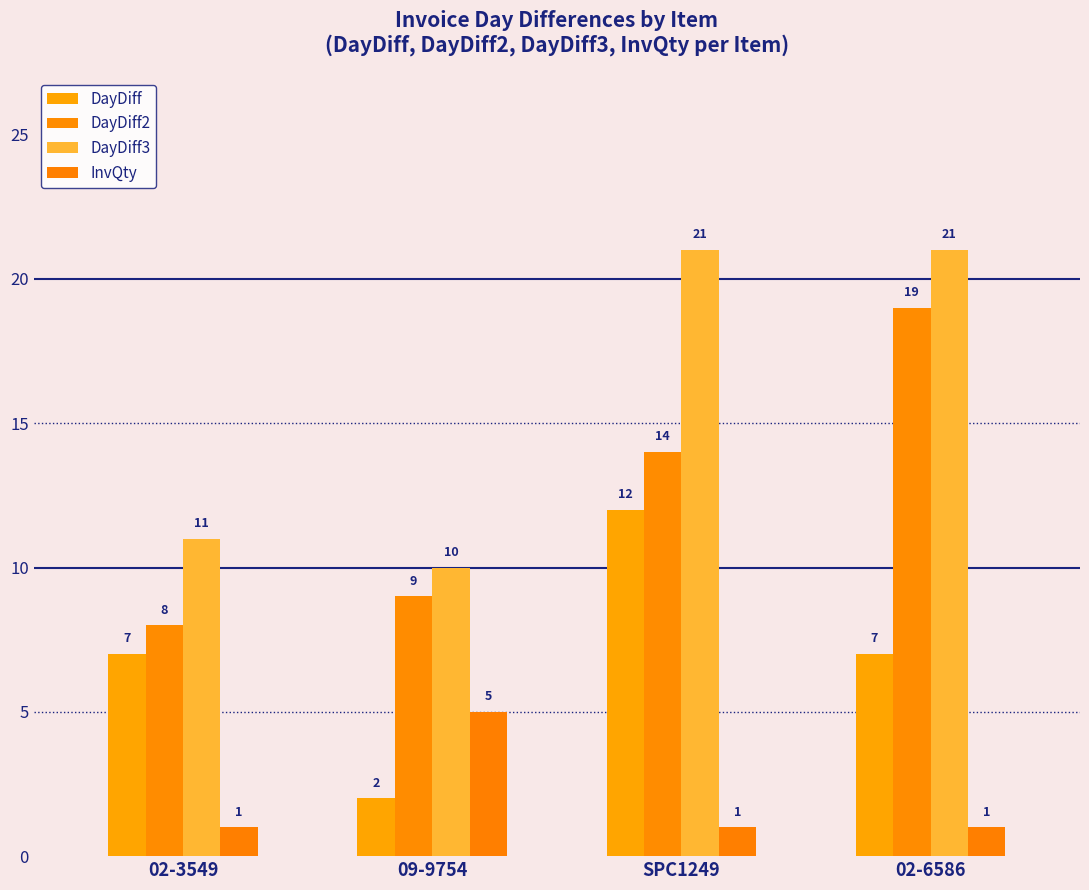

At which label is DayDiff closest to 7?

02-3549